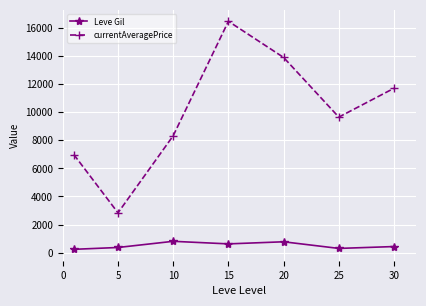

Rank the series by their maximum value, from lowest to highest.

Leve Gil, currentAveragePrice